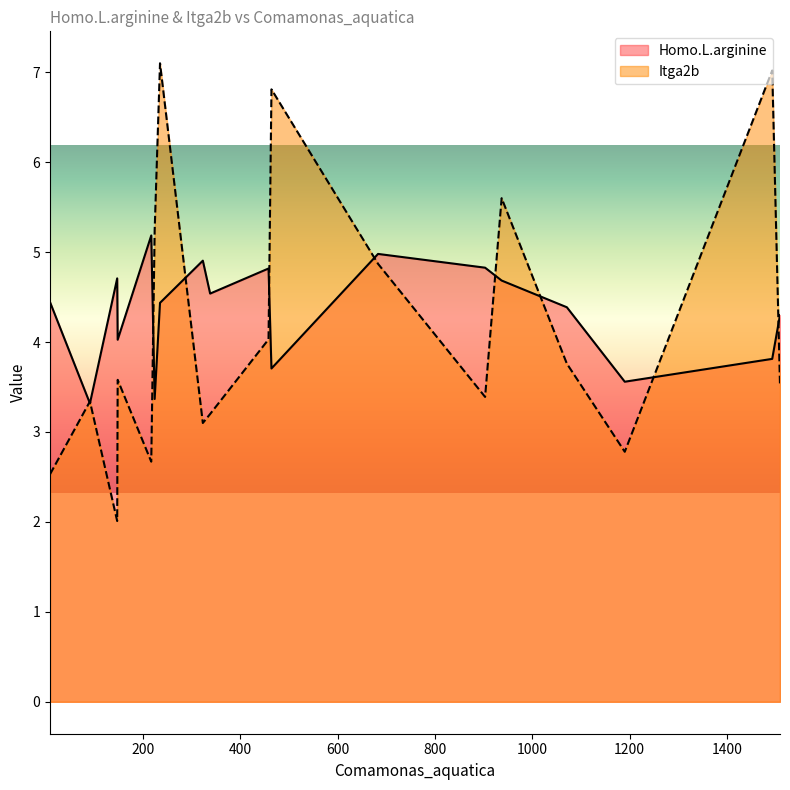

How many lines are shown in the chart?

2